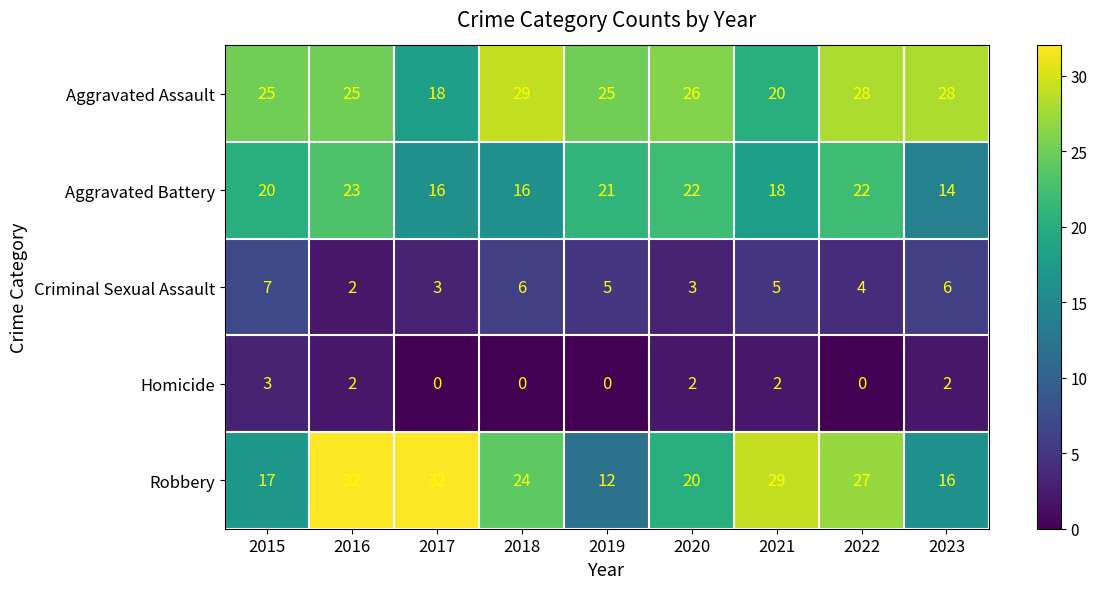

Where is Aggravated Battery nearest to the value 18?

2021